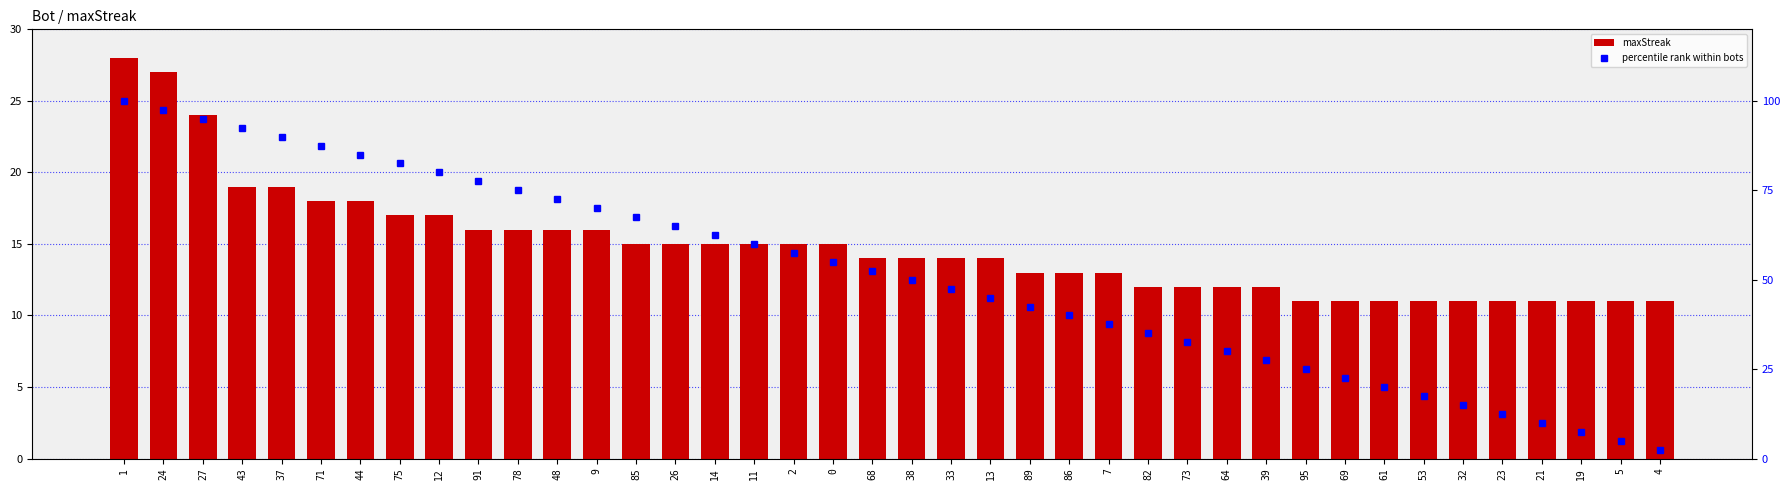

Read the maxStreak value at 71.

18.0